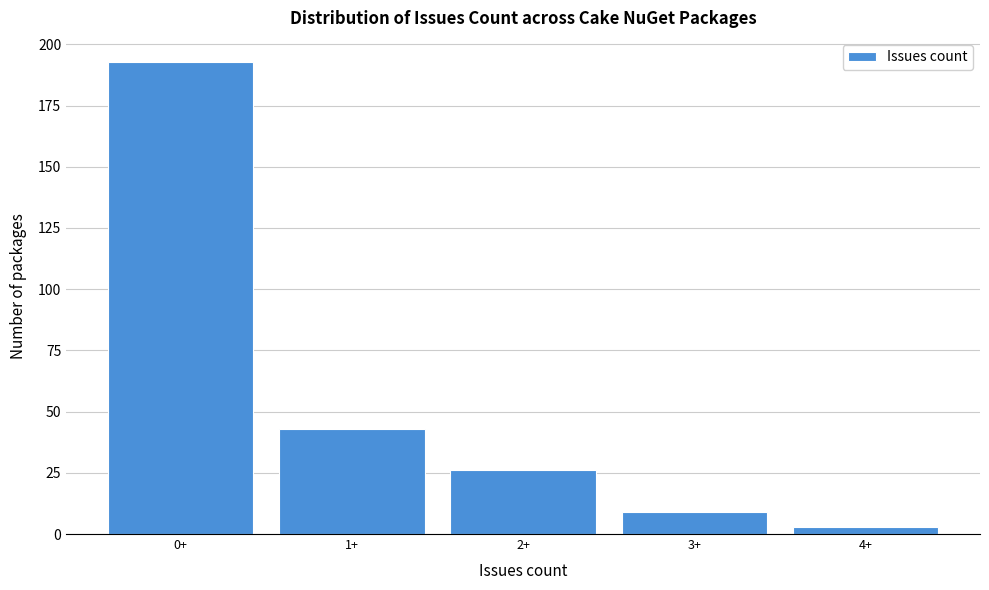

Reading left to right, list all the values displayed in this chart.

193	43	26	9	3